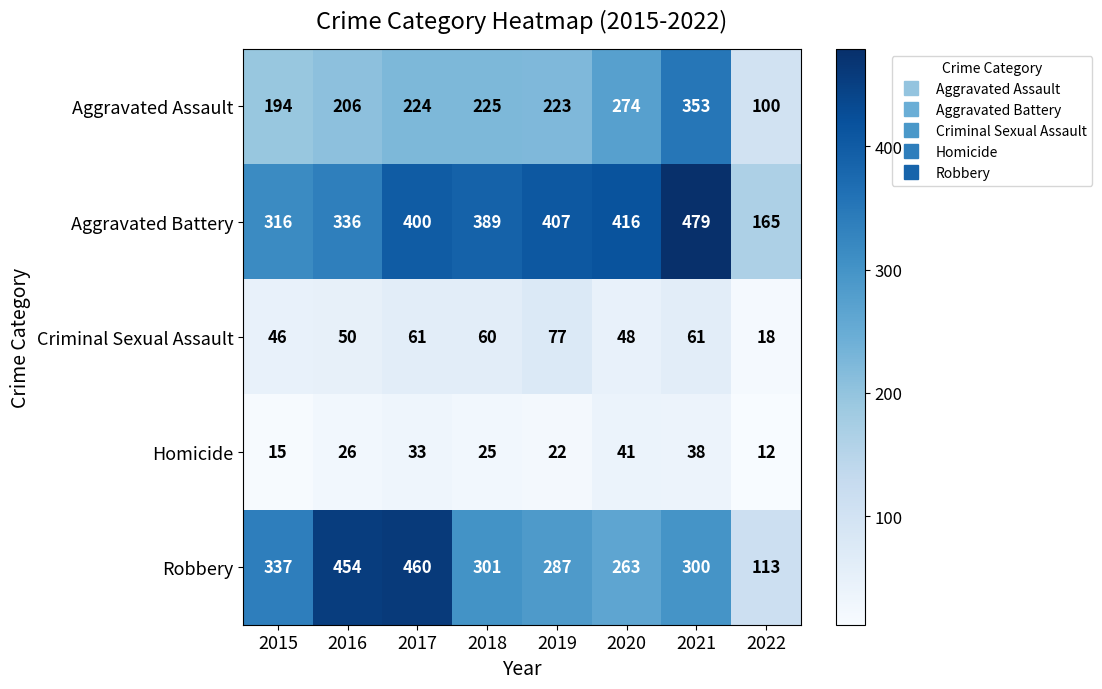

What is the greatest value displayed?

479